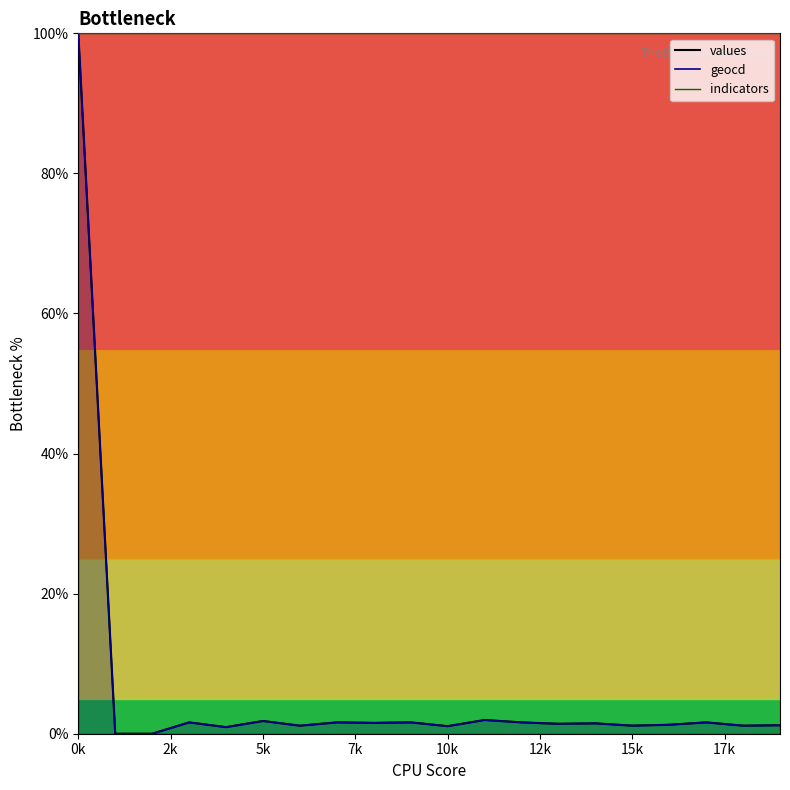

What is the average value of the values series?

6.2